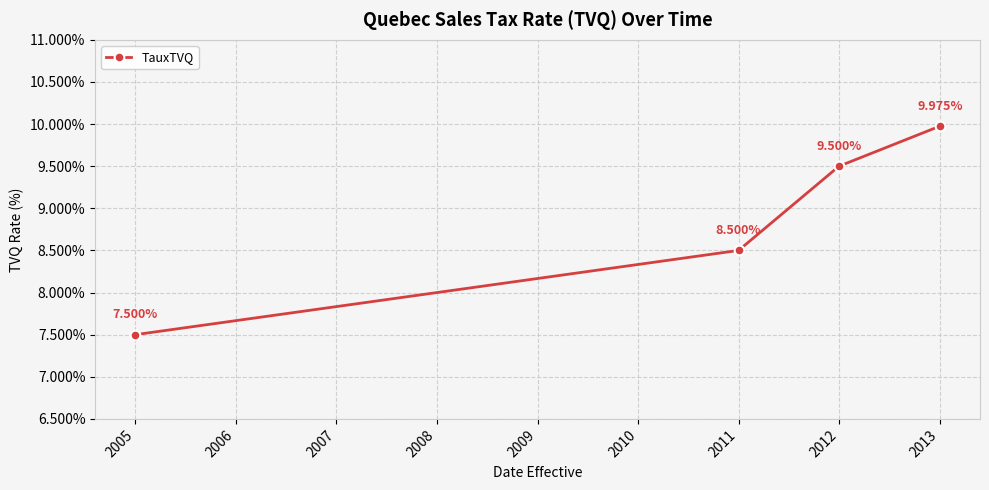

Reading left to right, what are all the values shown in this chart?

7.5	8.5	9.5	10.0